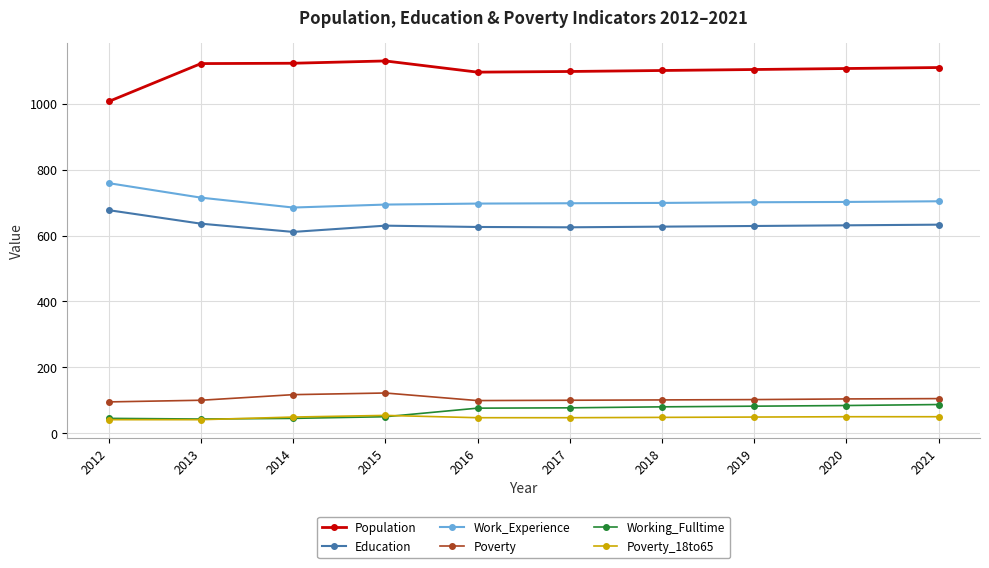

Is it true that Education equals 355 at 2019?

False